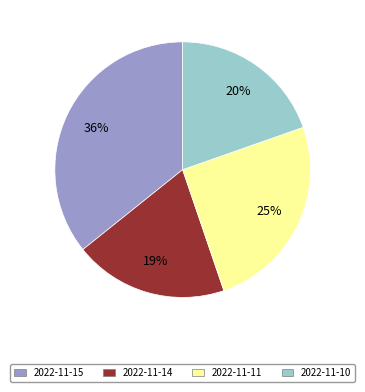

Approximately how many times larger is the value at 2022-11-15 compared to 2022-11-11?

1.4